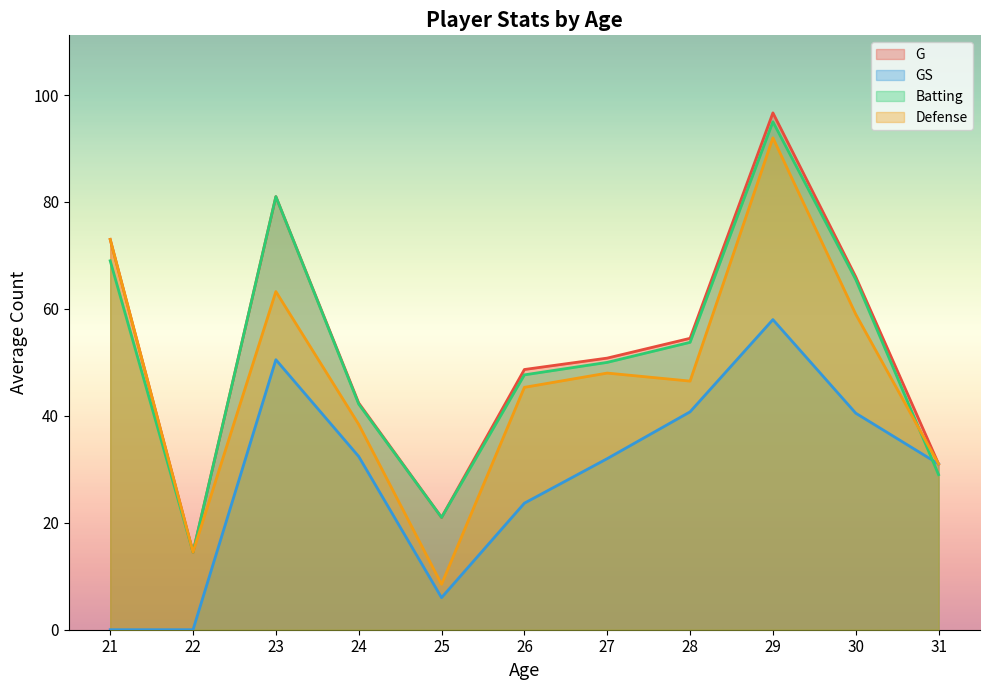

The GS series shows 32.4 at 24. True or false?

True